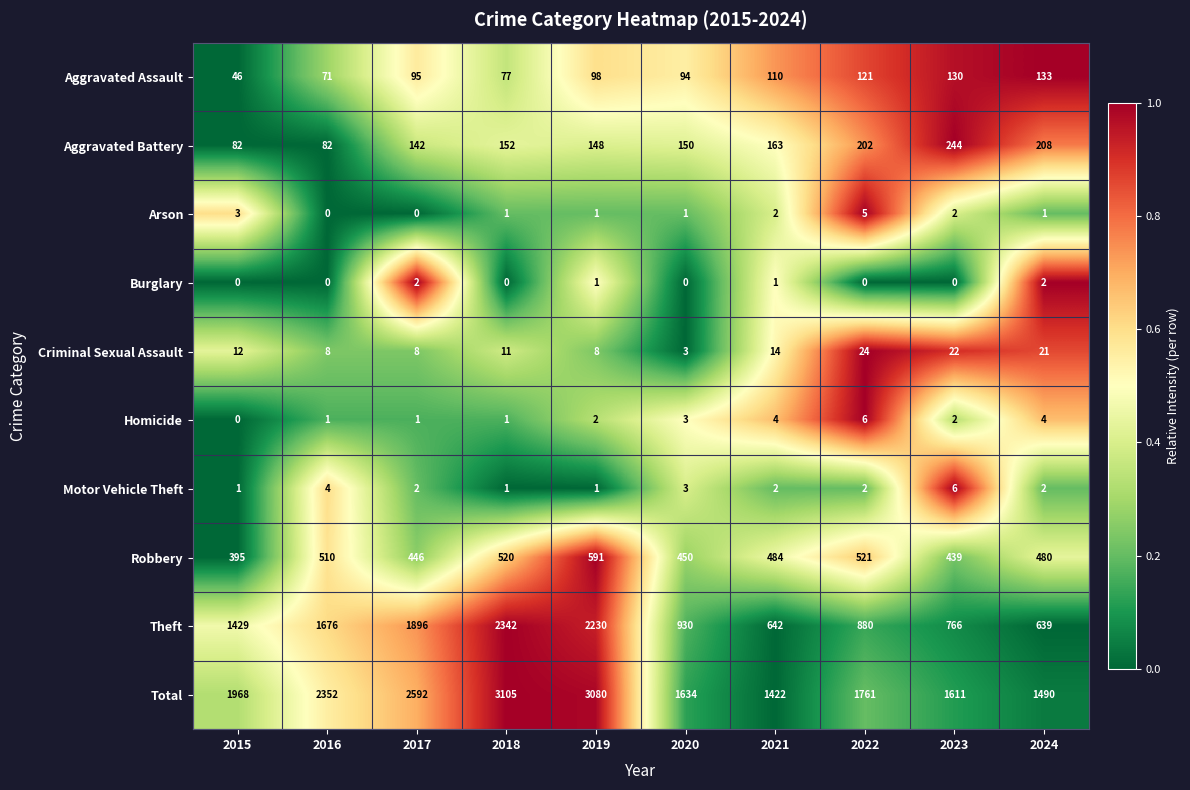

Is it true that Homicide equals 2 at 2023?

True